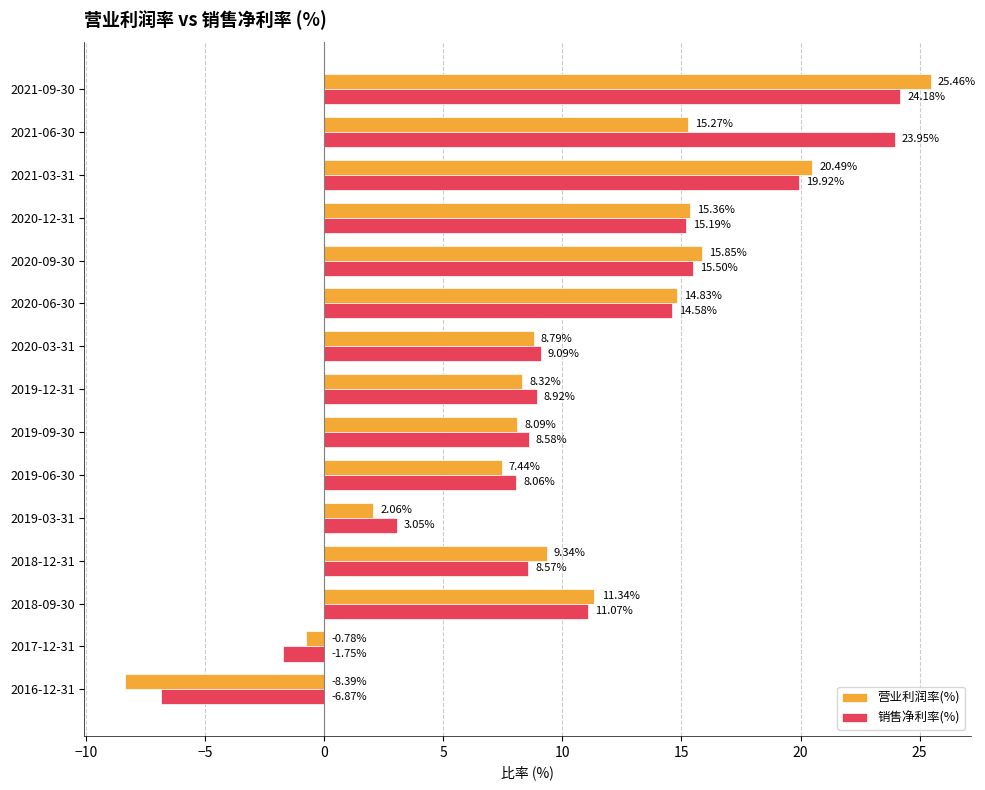

List the series in order of their overall mean, lowest first.

营业利润率(%), 销售净利率(%)